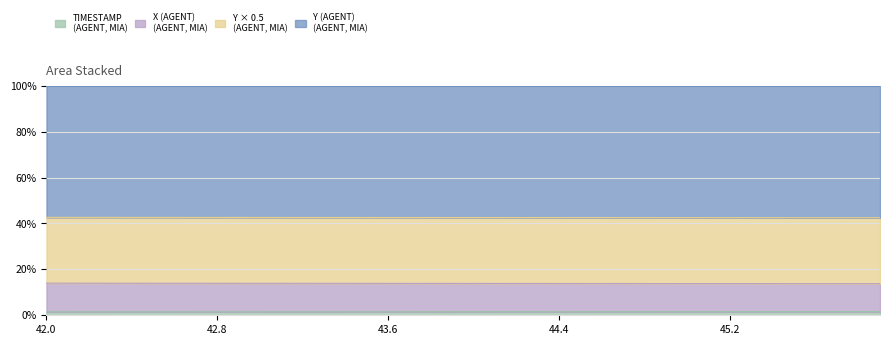

What is the spread (max minus min) of values at 45.4?

40.9